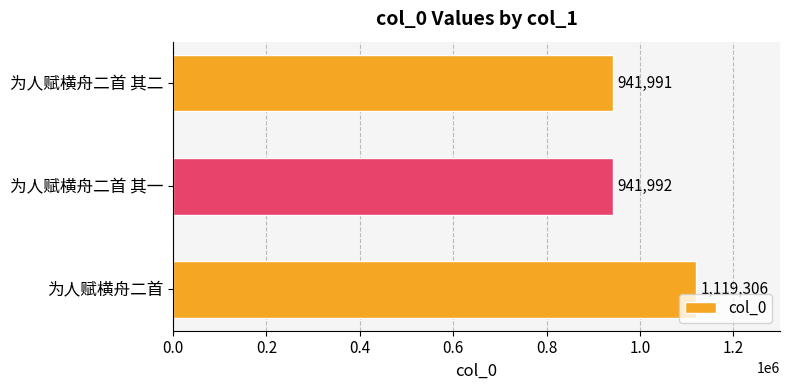

What is the ratio of the value at 为人赋横舟二首 其二 to the value at 为人赋横舟二首 其一?

1.0